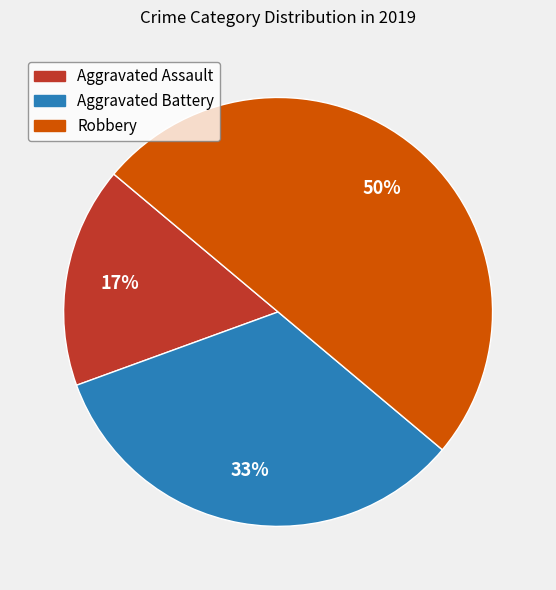

To the nearest percent, what is the combined percentage of Robbery and Aggravated Assault?

67%